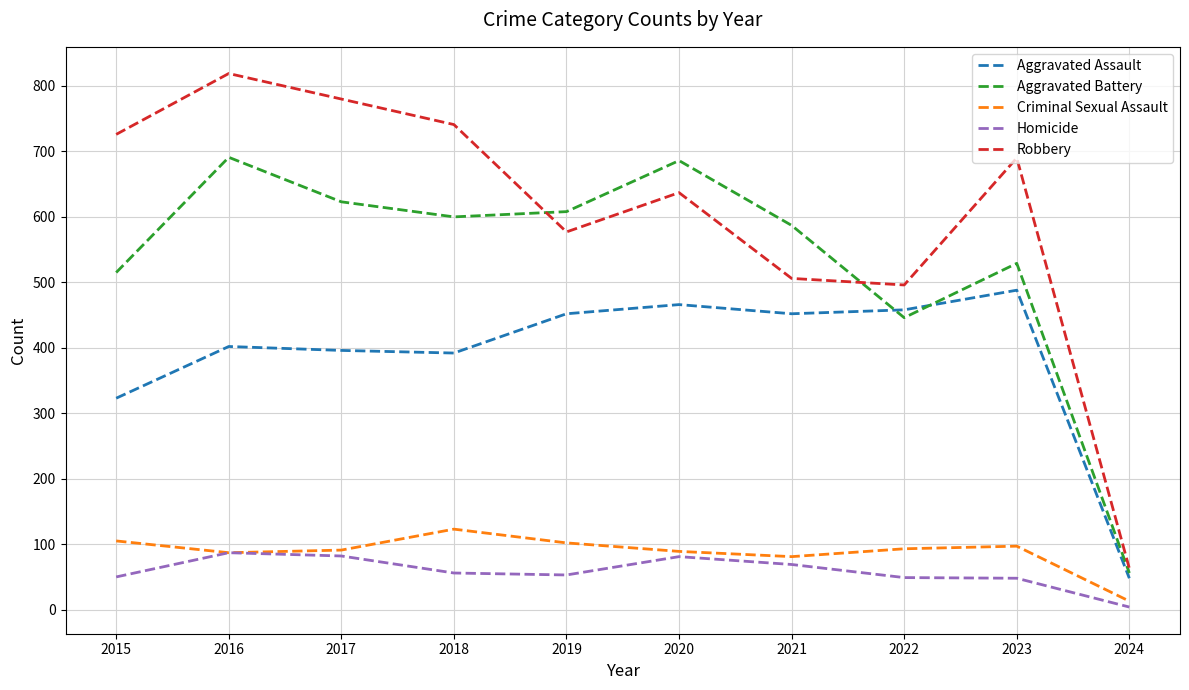

Rank the series by their maximum value, from lowest to highest.

Homicide, Criminal Sexual Assault, Aggravated Assault, Aggravated Battery, Robbery